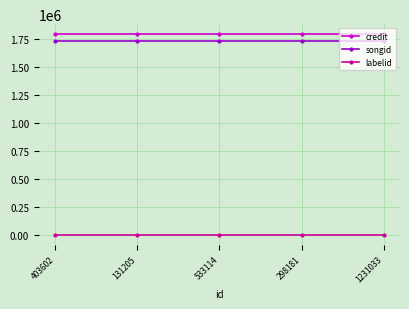

Which series has the largest total across all categories?

credit